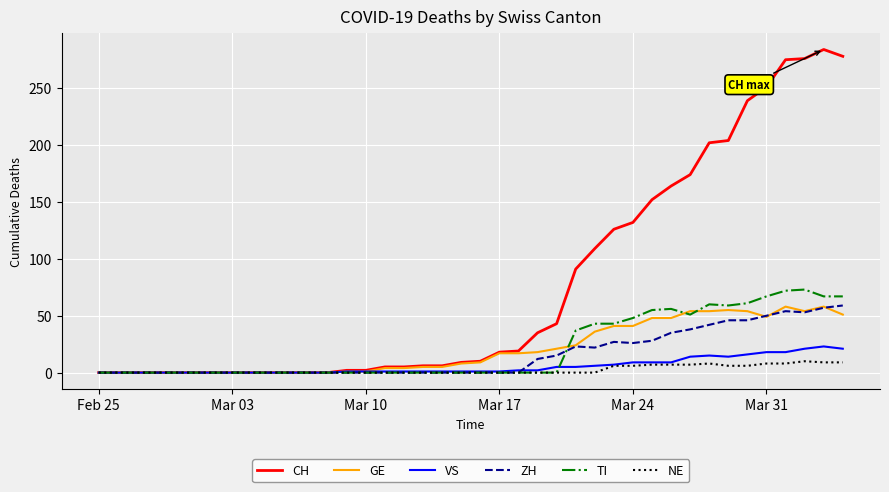

What is the average value of the ZH series?

16